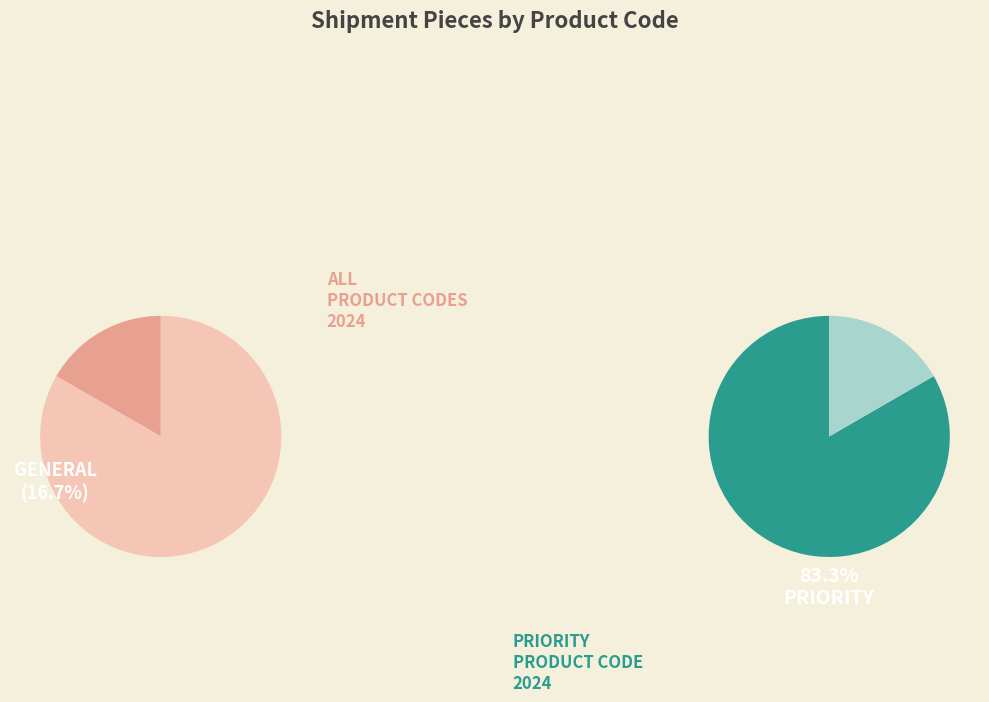

To the nearest percent, what percentage of the pie is GENERAL?

17%